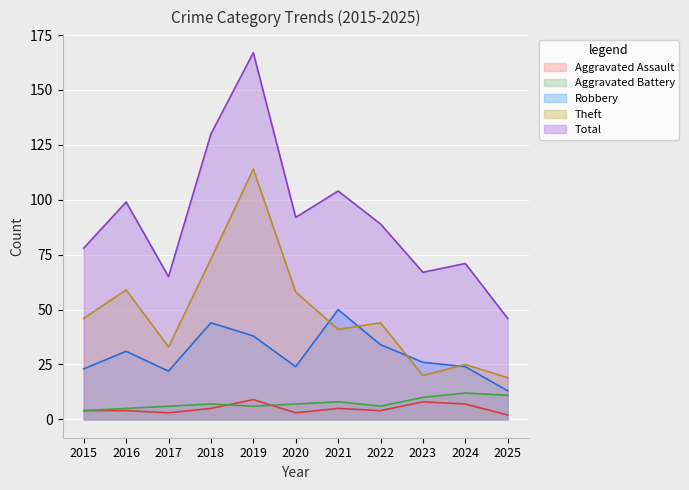

How many values in the Theft series are below 44?

5